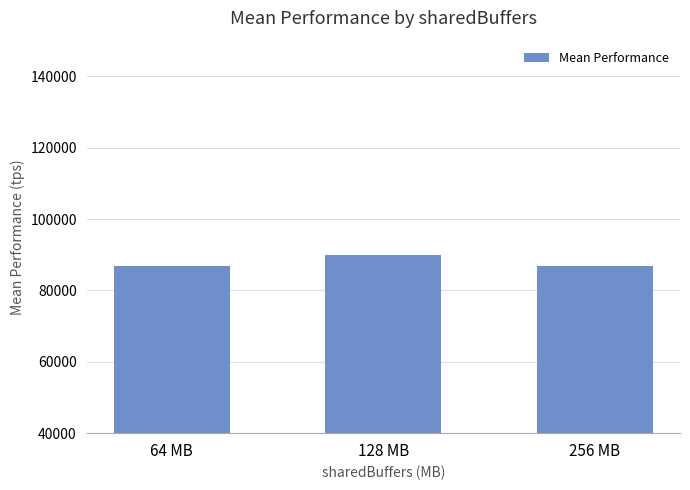

What is the value of the 3rd bar from the left?

86865.1